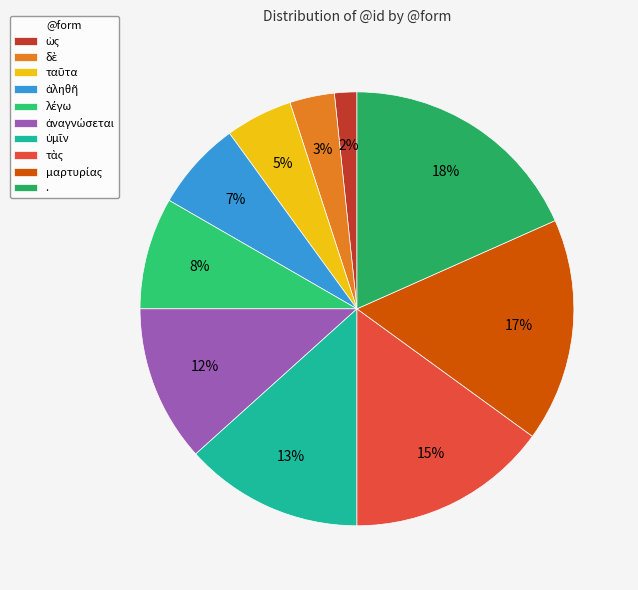

Does any single category account for the majority?

No